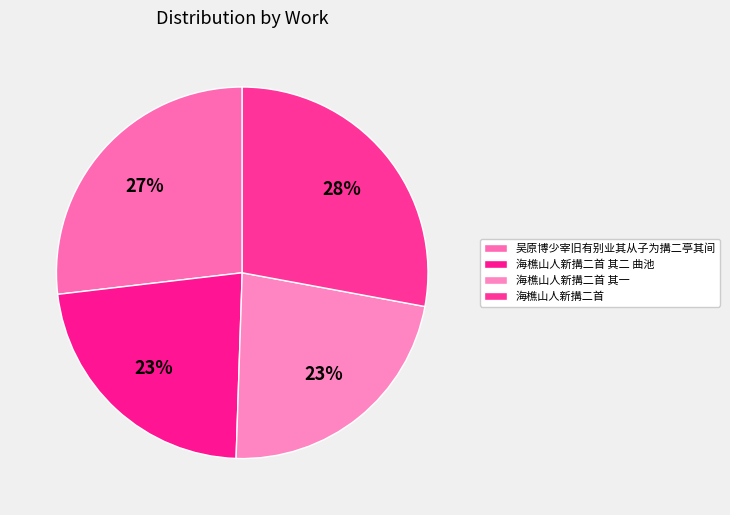

How many slices are in this pie chart?

4